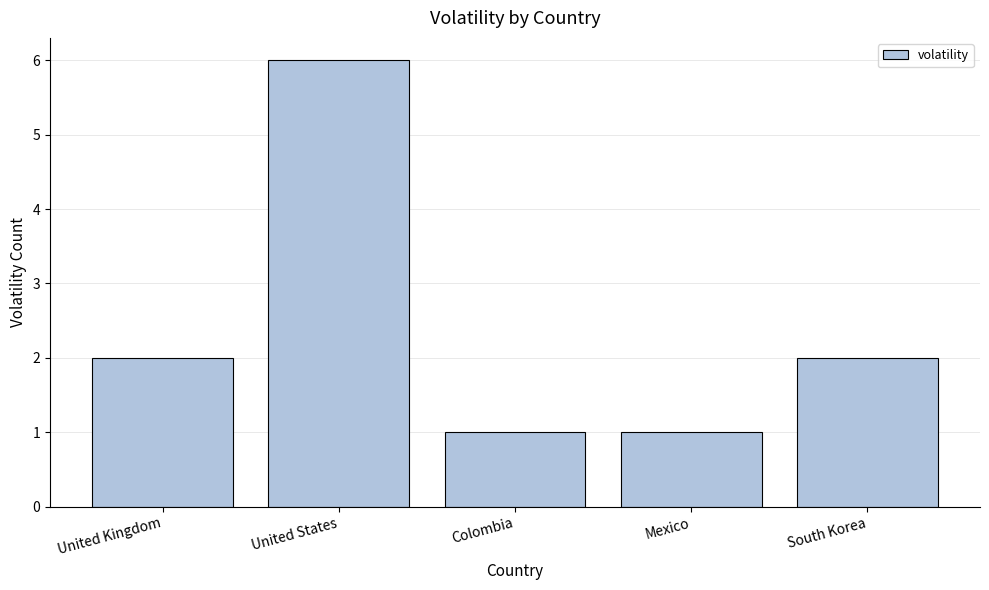

What is the sum of the values at United Kingdom and Mexico?

3